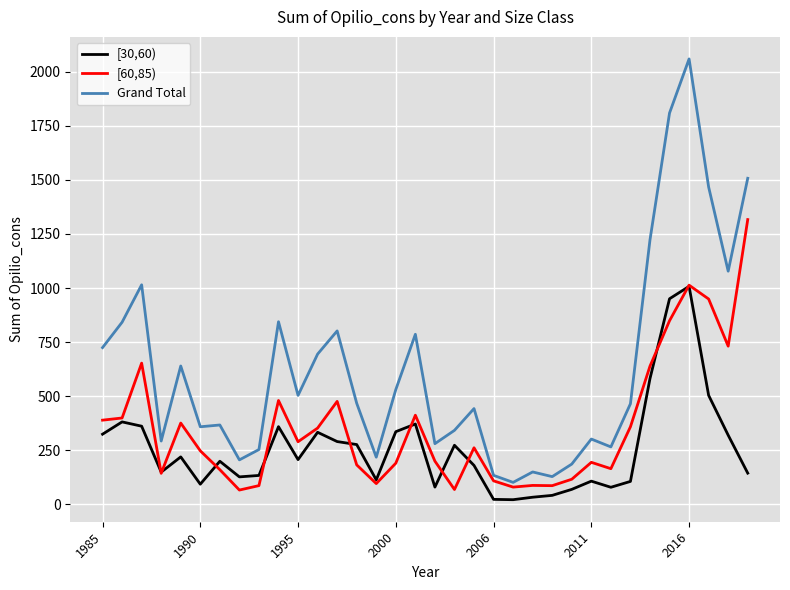

True or false: Grand Total and [60,85) intersect in this chart.

False